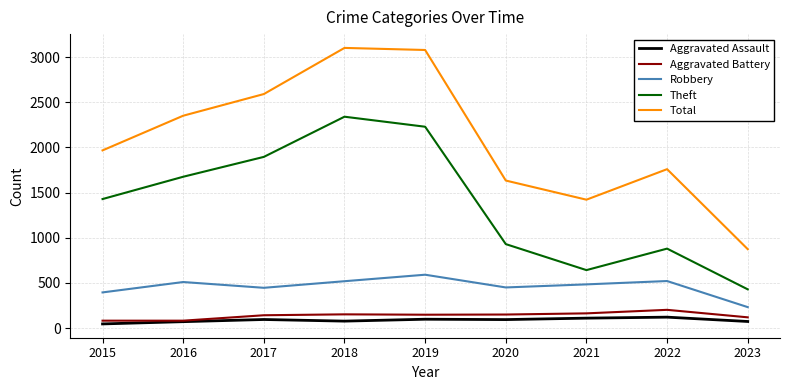

The Total series shows 330 at 2023. True or false?

False